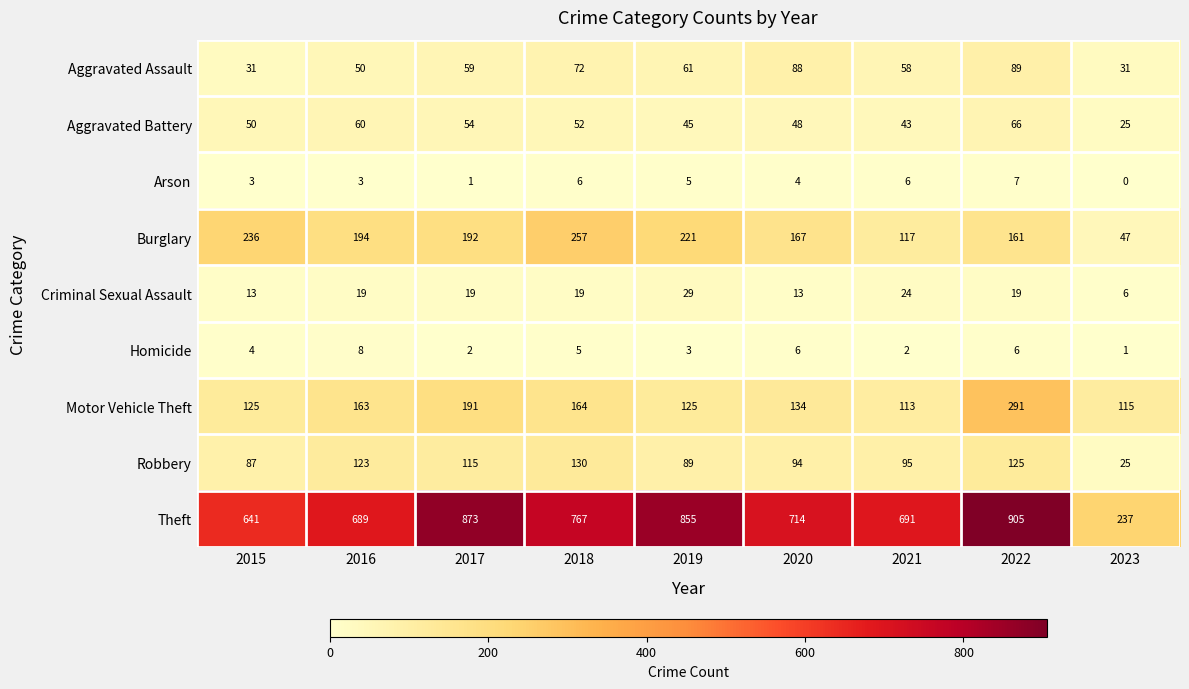

Count the number of data series in this chart.

9